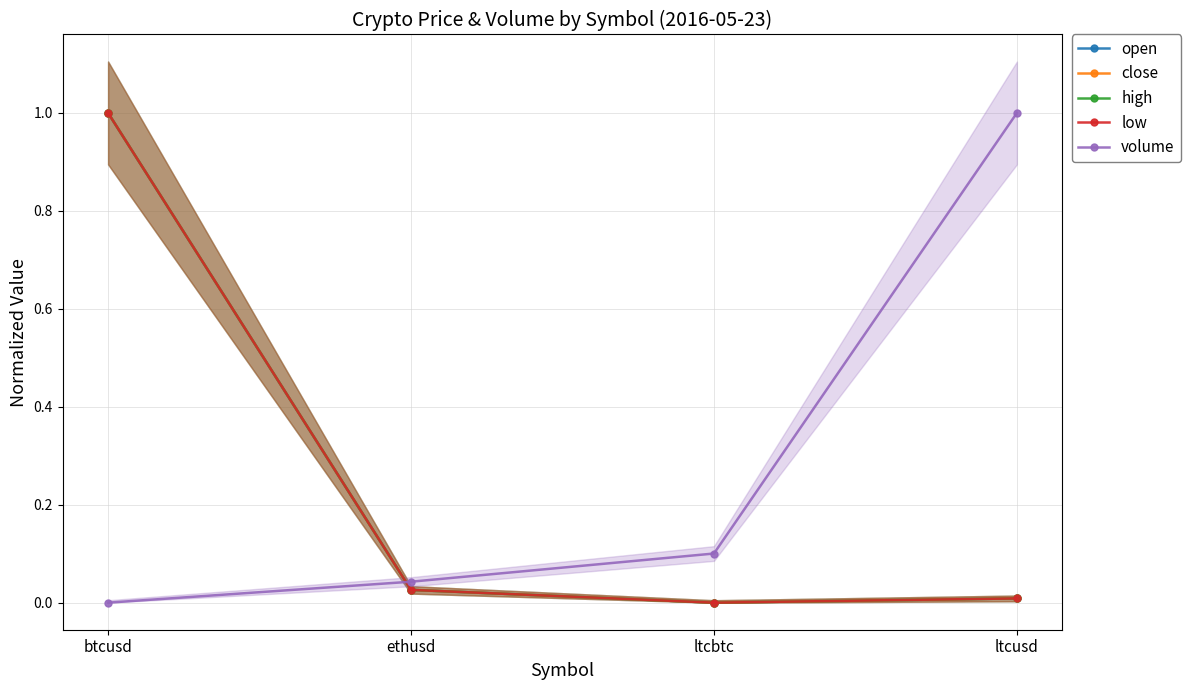

What are all the series names shown in the legend?

open, close, high, low, volume